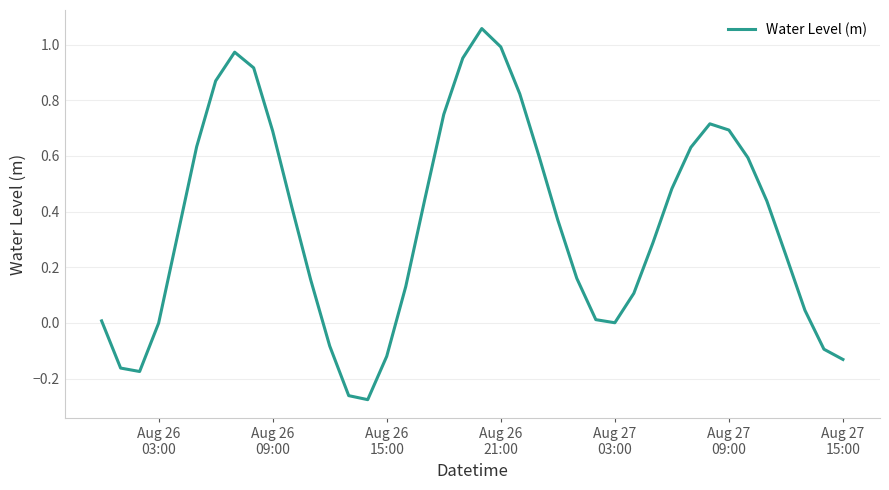

Count the number of categories in the chart.

40